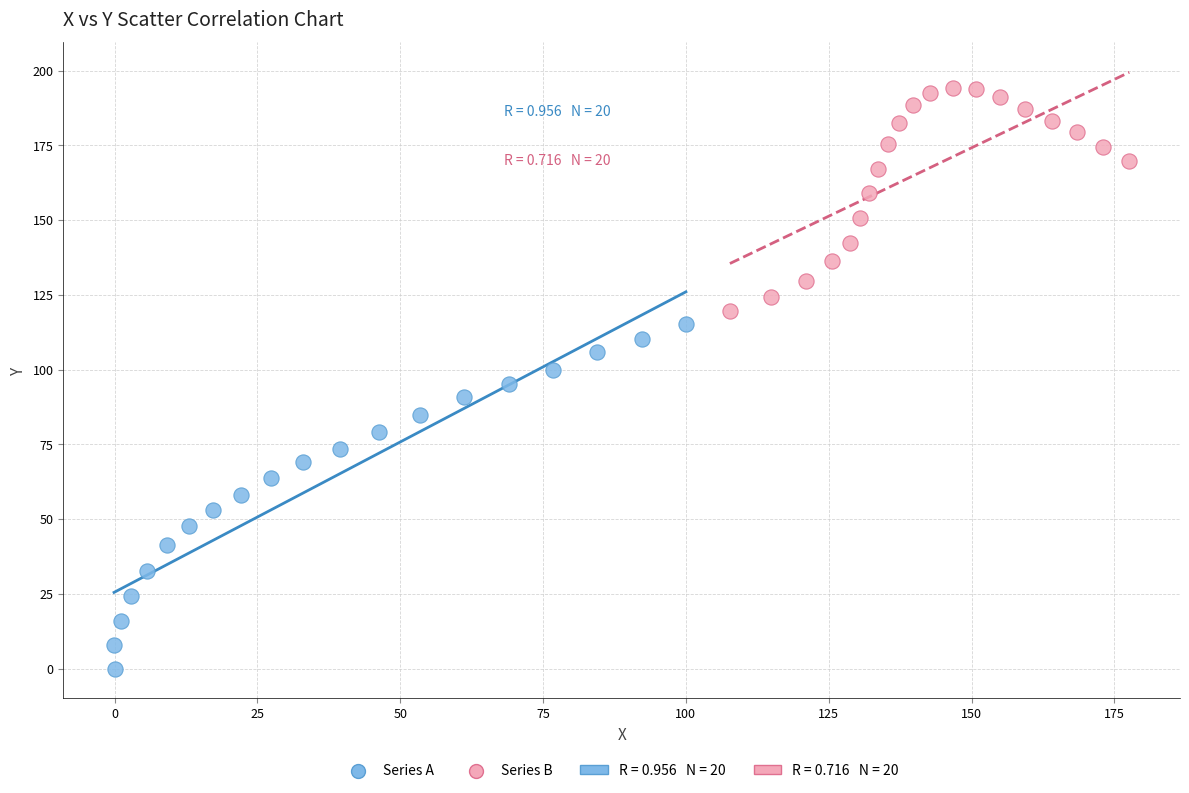

Which series has the widest spread of Y values?

Series A